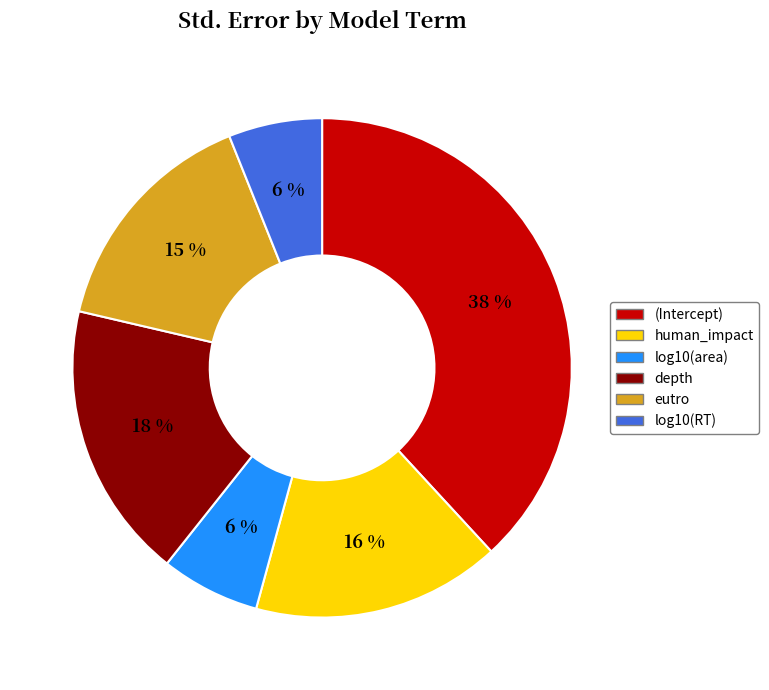

To the nearest percent, what is the average slice percentage?

17%